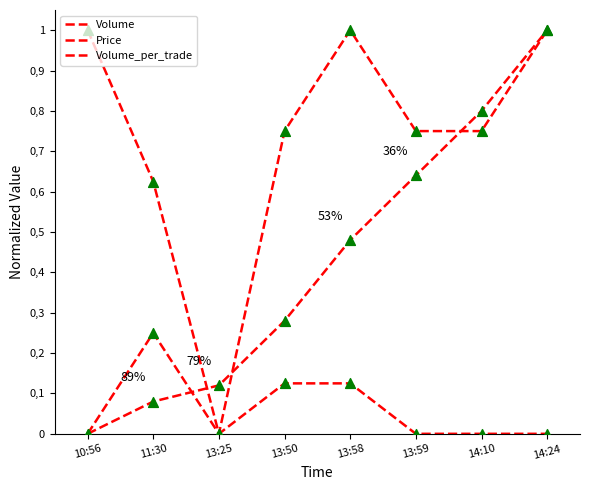

What is the total value across all series at 13:59?

1.4